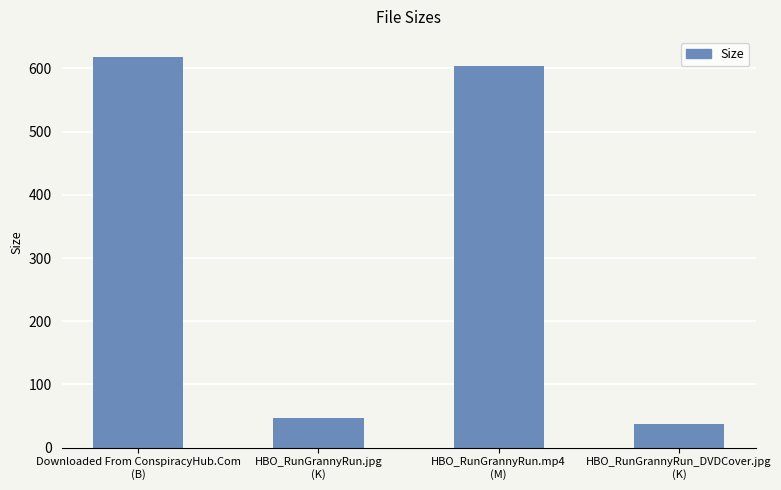

How many categories are shown in the chart?

4